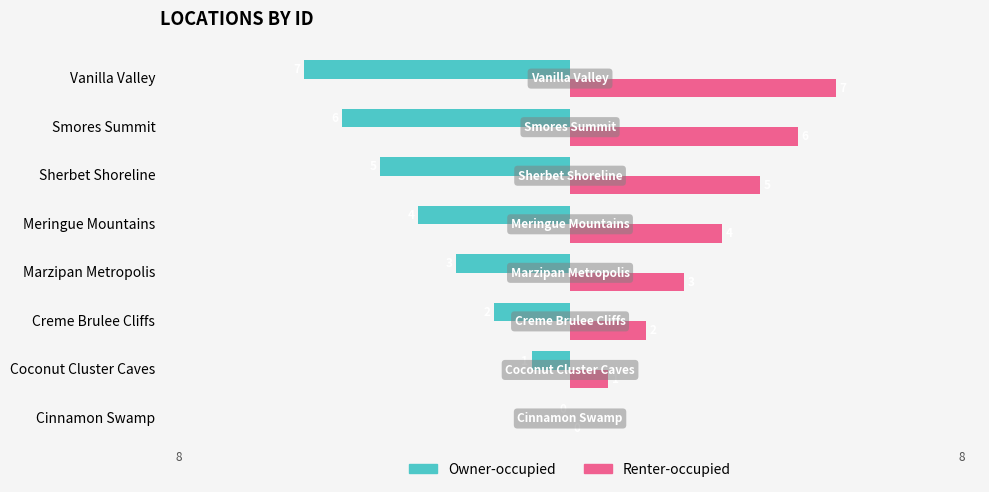

What is the approximate value of Owner-occupied at Marzipan Metropolis?

-3